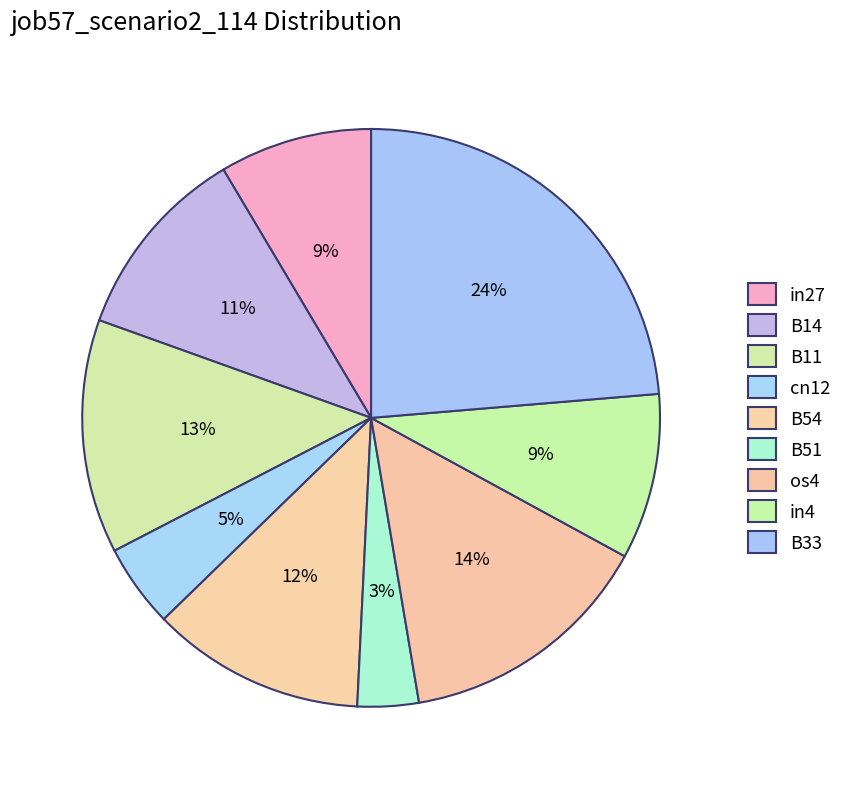

What percentage is NOT represented by B33?

76.3%